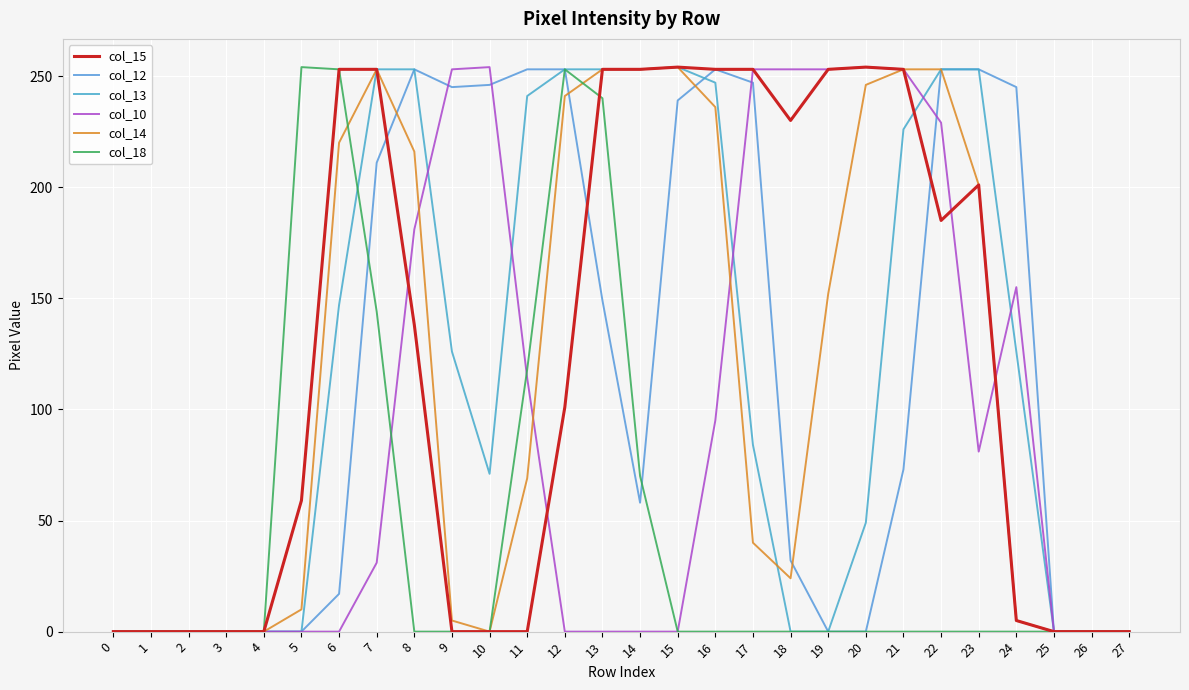

True or false: col_15 has a value of 52 at 14.

False